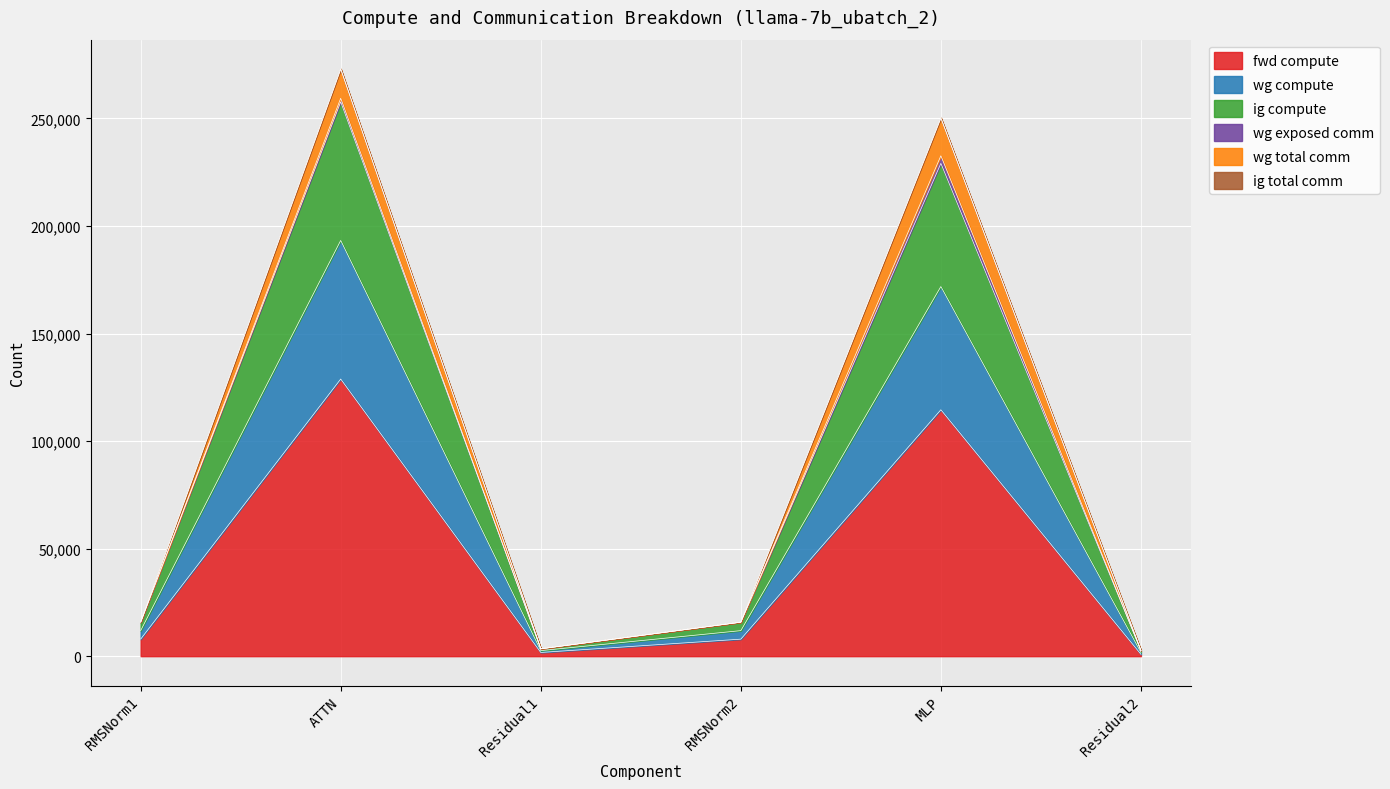

Which category has the highest value in the fwd compute series?

ATTN